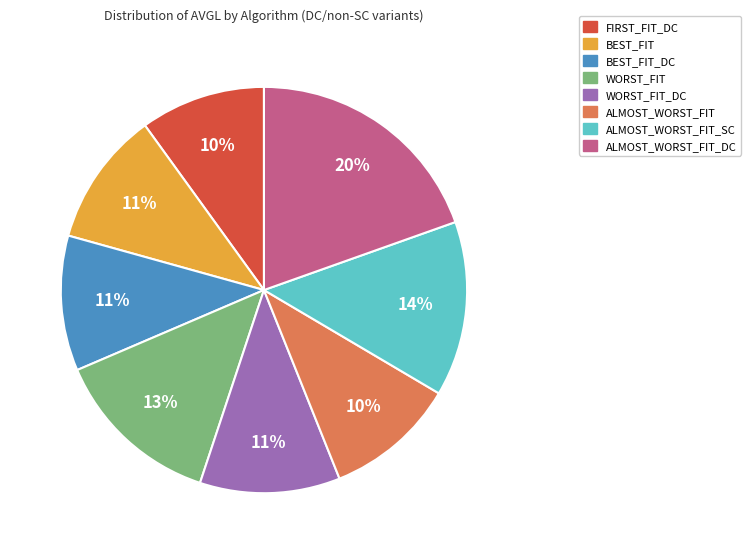

Is there a majority slice in this chart?

No